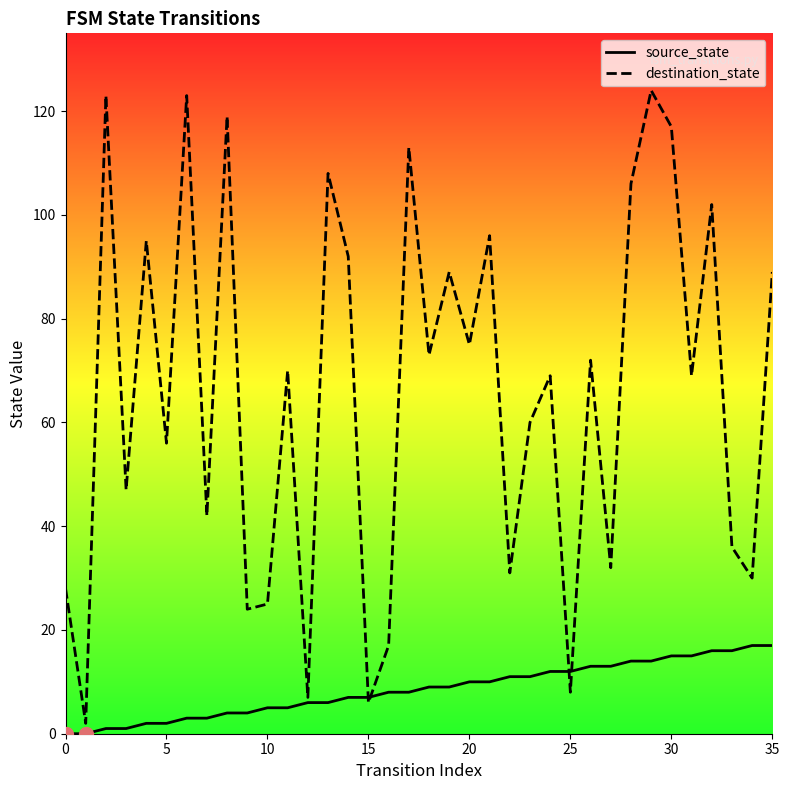

Which series has the widest spread of Y values?

destination_state